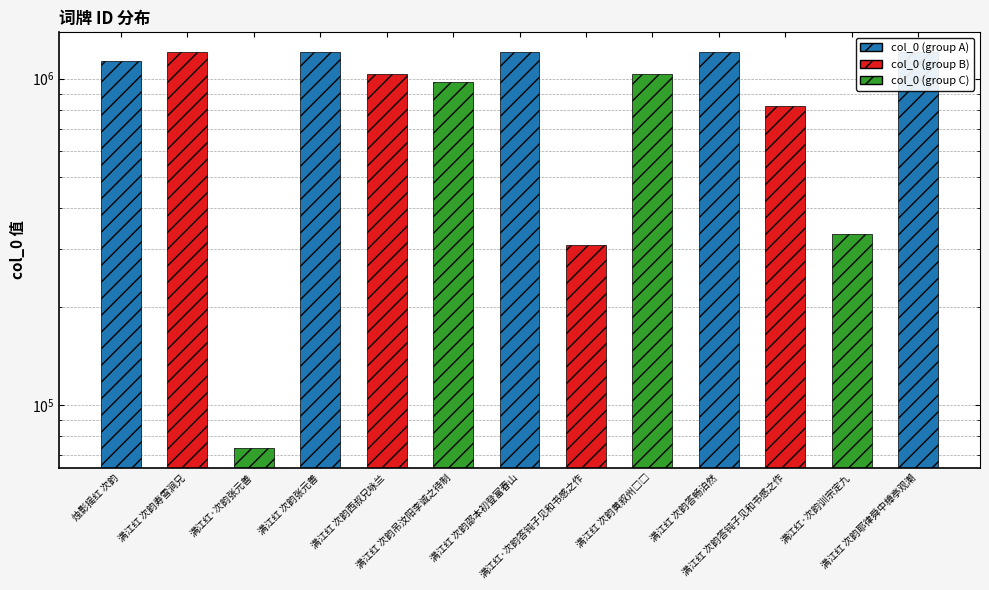

Read the value at 满江红·次韵答钝子见和书感之作.

307969